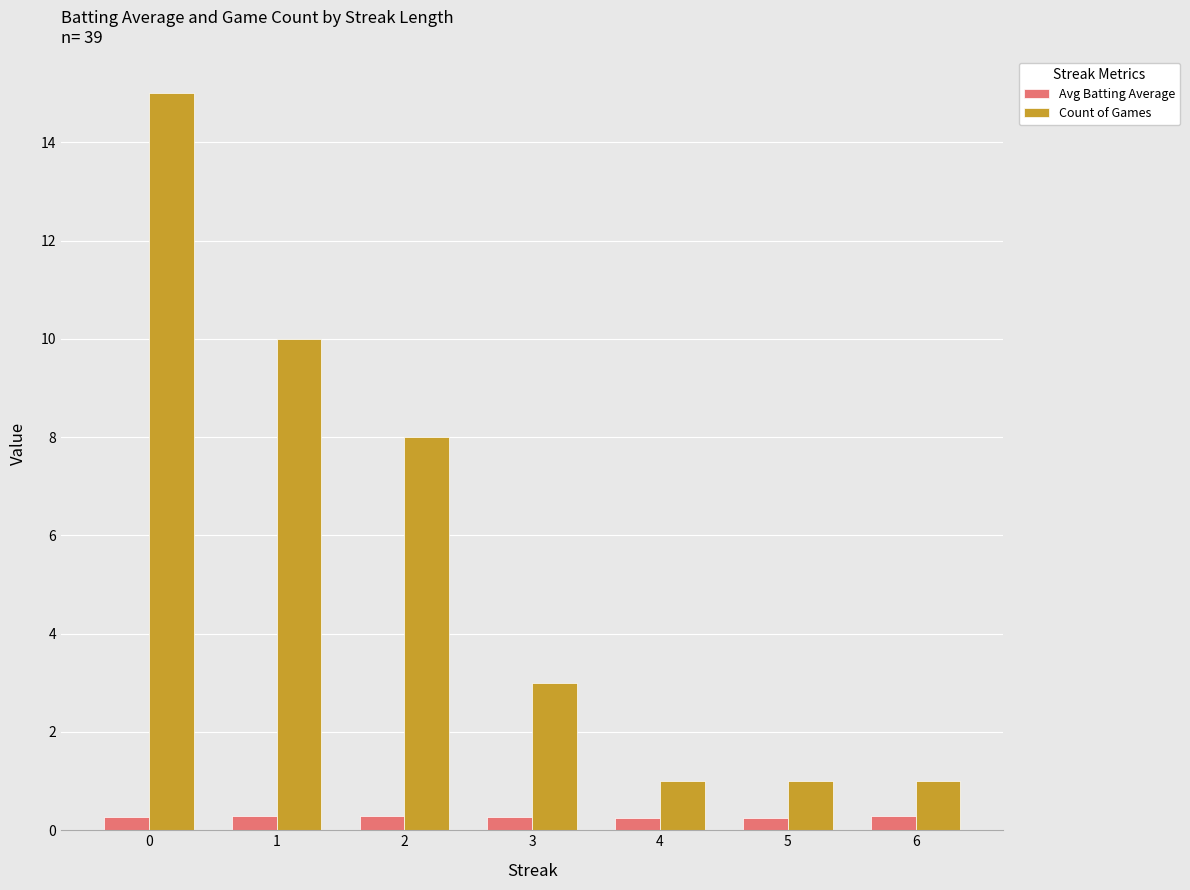

Between 2 and 3, which series saw the biggest shift?

Count of Games